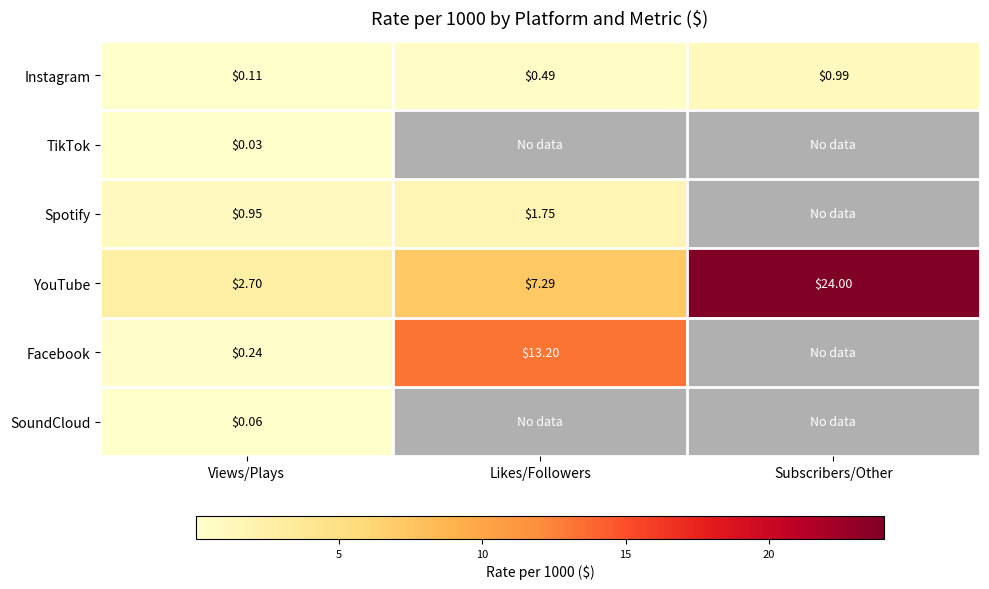

Is the value of Facebook at Likes/Followers greater than the value of Instagram at Views/Plays?

Yes